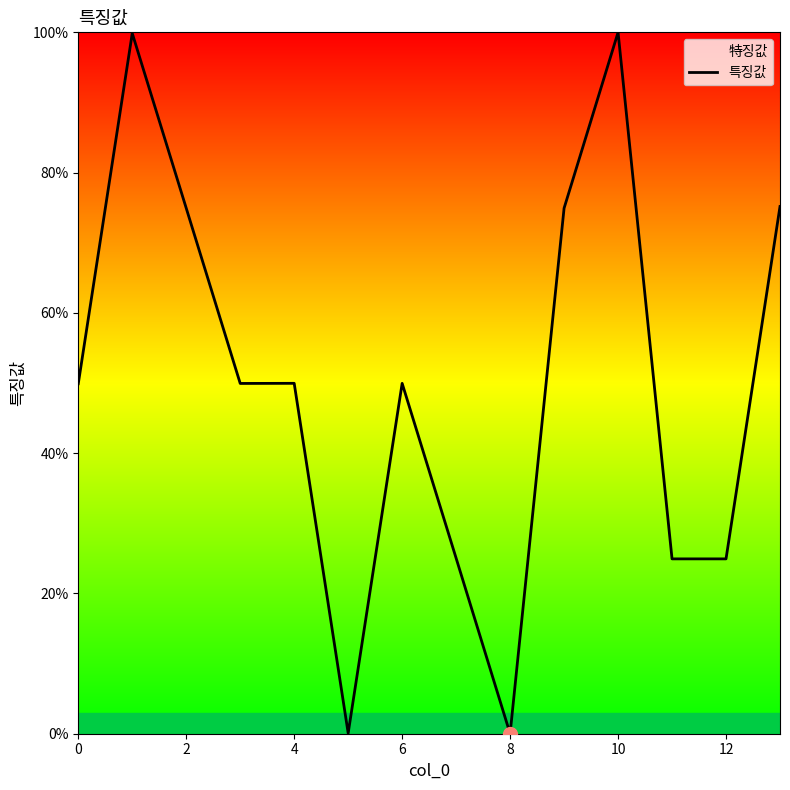

Which has a higher value, 10 or 9?

10